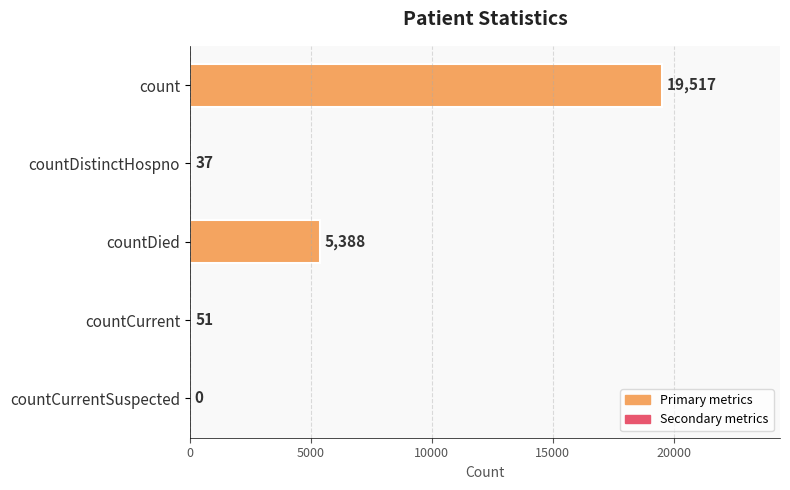

Is it true that the value at count is 7060?

False